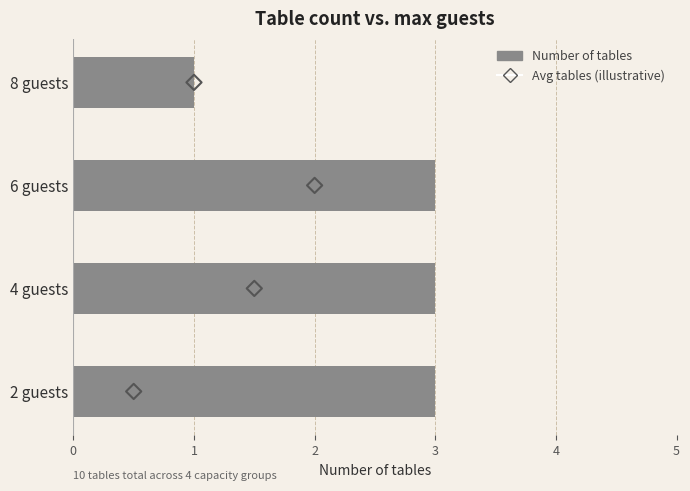

Is the value of Avg tables (illustrative) at 1 greater than the value of Number of tables at 3?

No